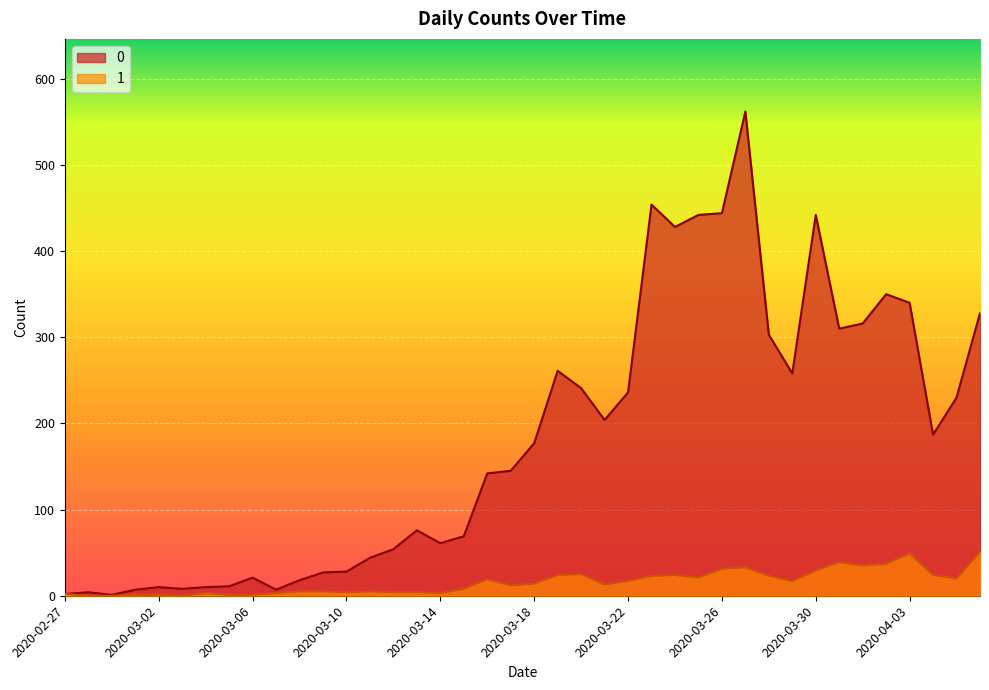

Between 2020-03-08 and 2020-03-31, which is larger?

2020-03-31